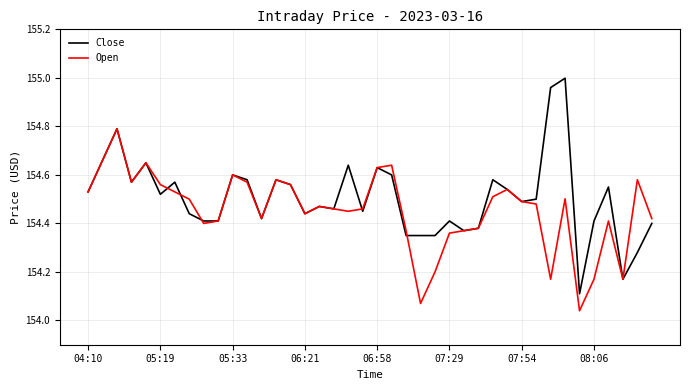

What is the maximum value for Open?

154.8